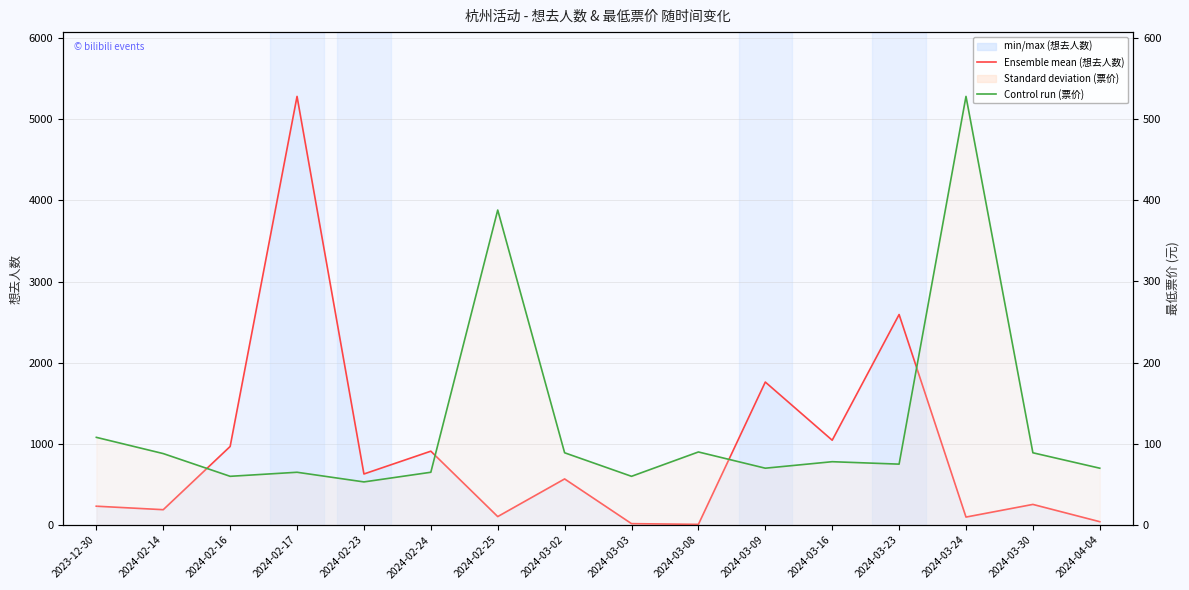

Rank the categories by 最低票价 (元) value from highest to lowest.

2024-03-24, 2024-02-25, 2023-12-30, 2024-03-08, 2024-03-02, 2024-03-30, 2024-02-14, 2024-03-16, 2024-03-23, 2024-03-09, 2024-04-04, 2024-02-17, 2024-02-24, 2024-02-16, 2024-03-03, 2024-02-23